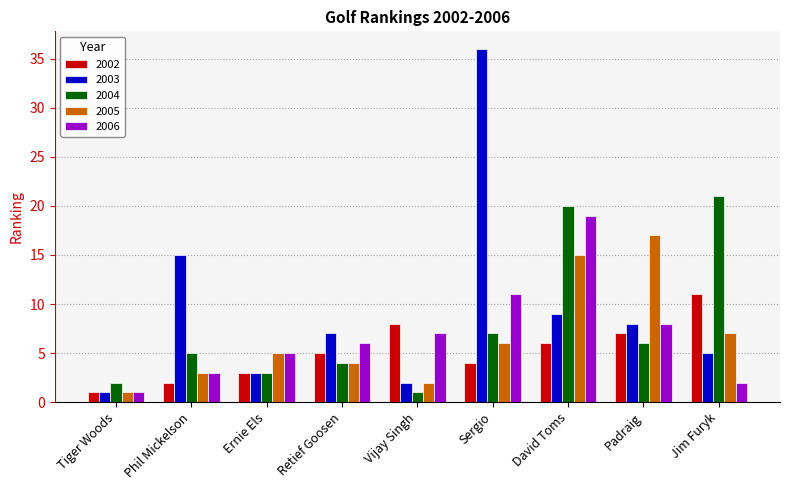

What is the difference between the 2005 values at Retief Goosen and Jim Furyk?

3